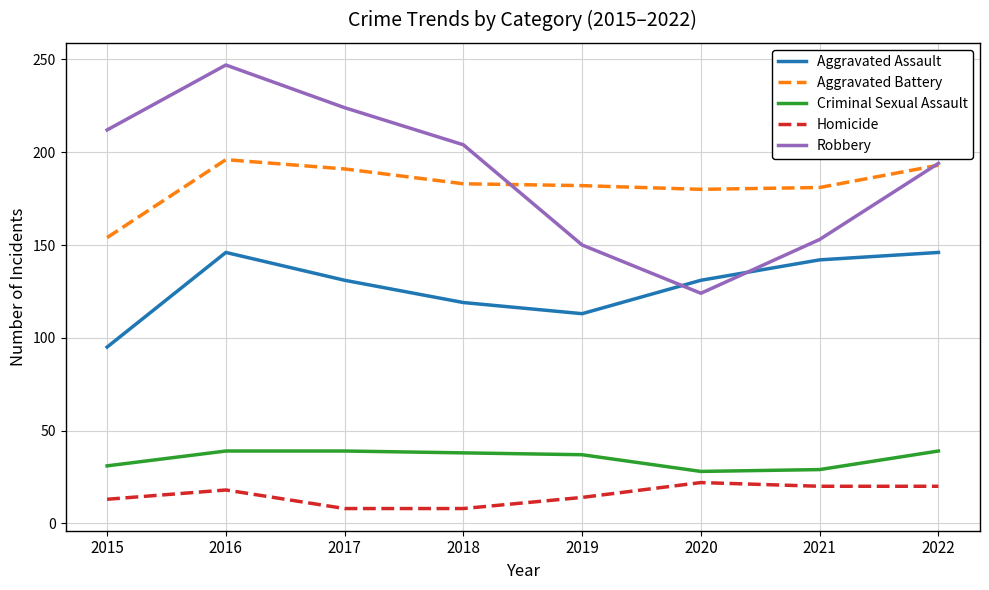

What is the spread (max minus min) of values at 2016?

229